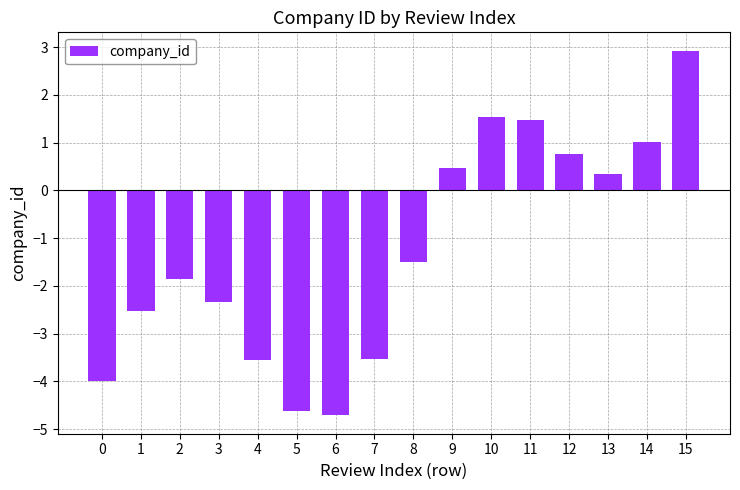

Reading left to right, list all the values displayed in this chart.

-4.0	-2.5	-1.9	-2.3	-3.5	-4.6	-4.7	-3.5	-1.5	0.5	1.5	1.5	0.8	0.4	1.0	2.9